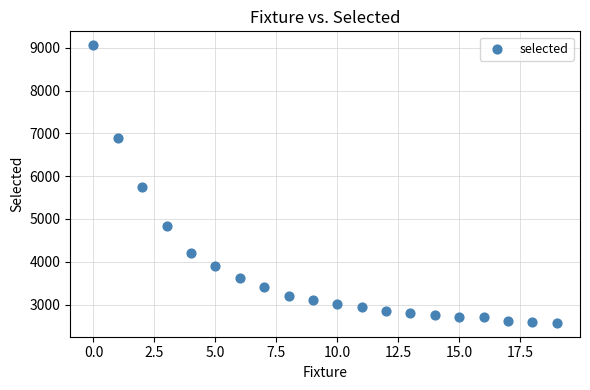

What is the range of Y values (max minus min)?

6490